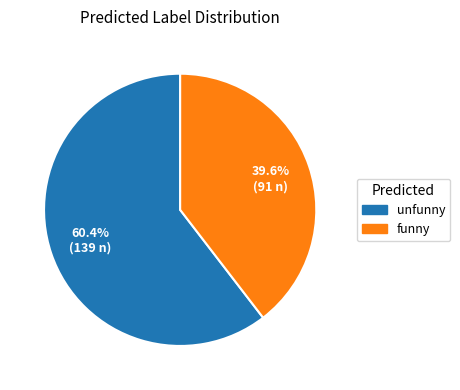

To the nearest percent, what is the difference between the funny and unfunny slice percentages?

21%